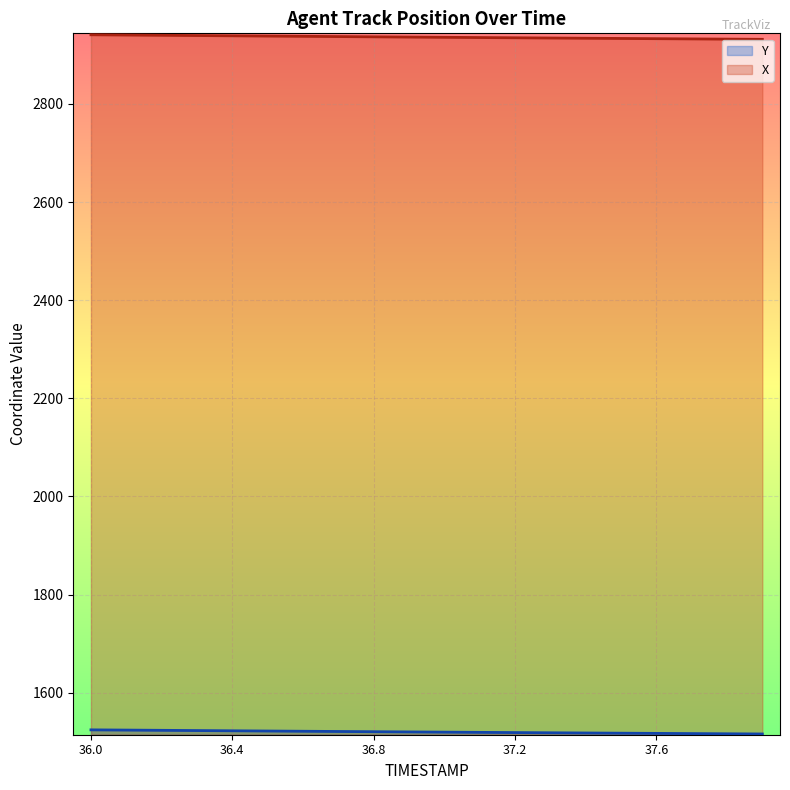

At which category is the sum across all series the highest?

36.0